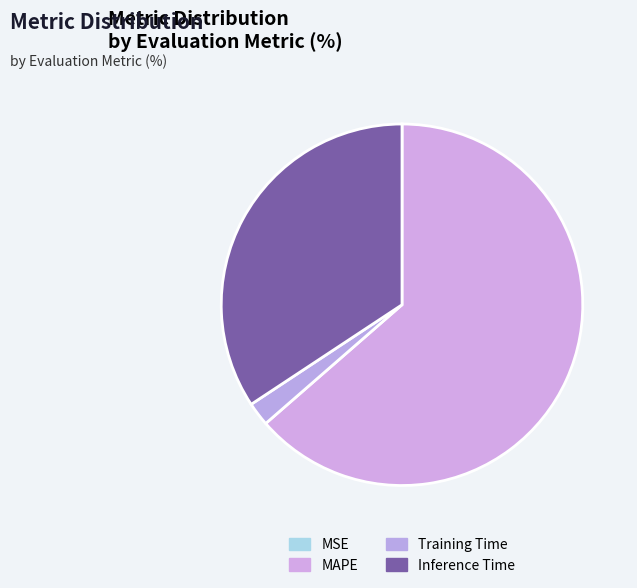

Which category has the biggest portion of the pie?

MAPE